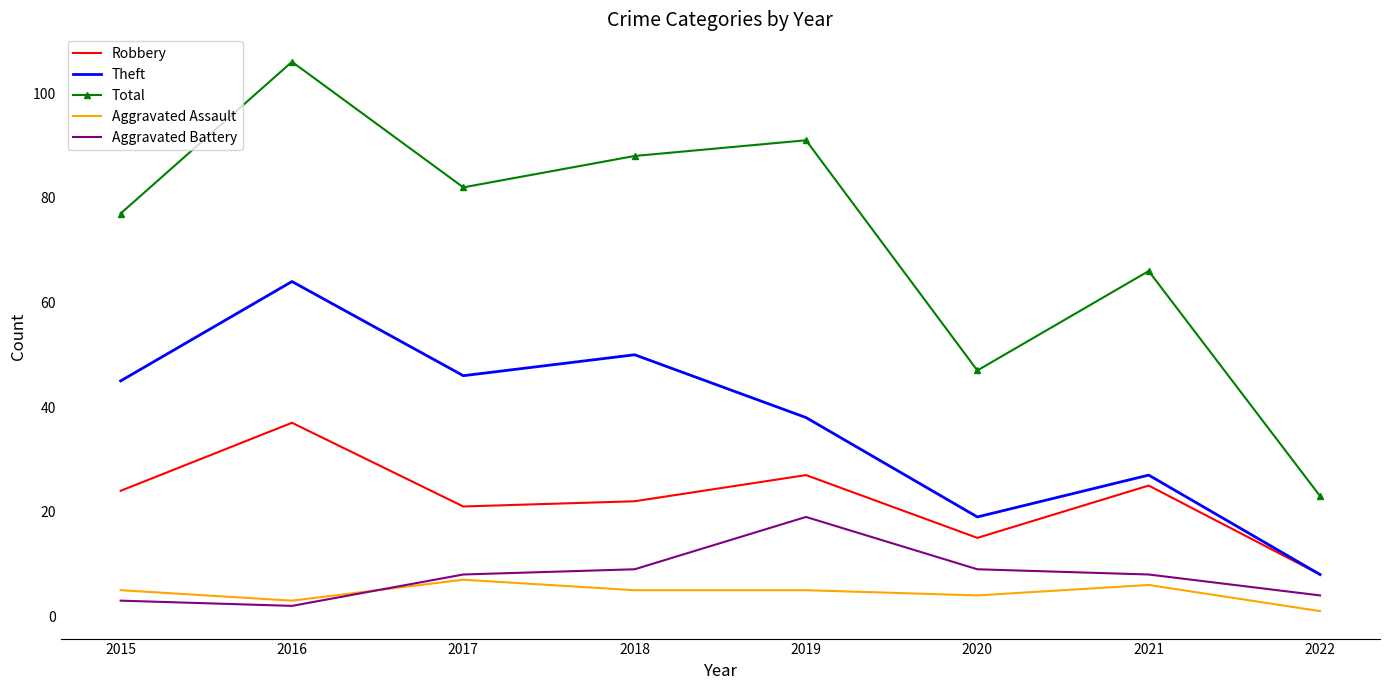

In Total, how many points are lower than both neighbors (excluding endpoints)?

2